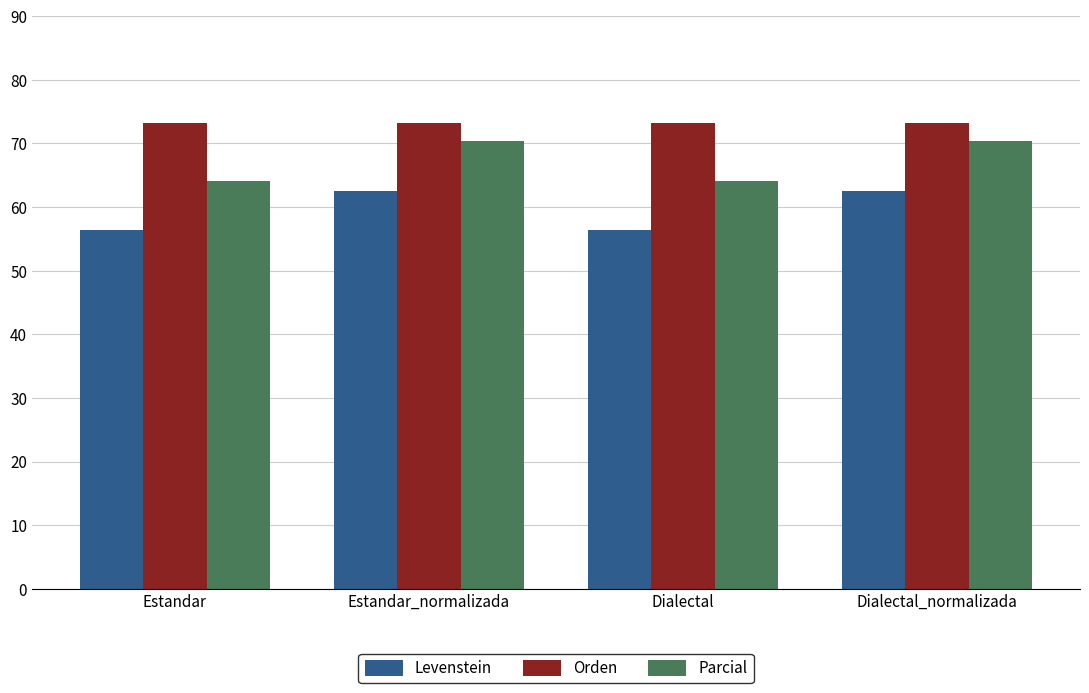

How many values in the Levenstein series exceed 62?

2